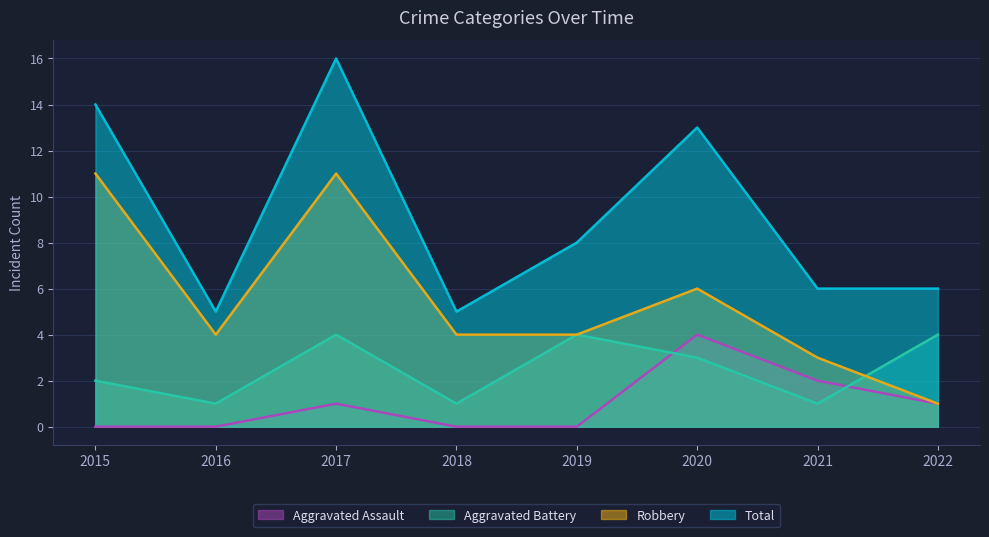

What is the difference between the highest and lowest values at 2020?

10